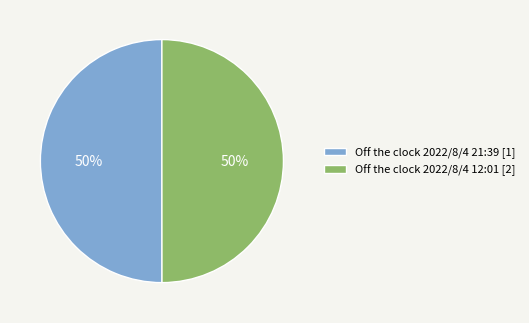

What percentage is the Off the clock 2022/8/4 12:01 [2] slice, to the nearest percent?

50%